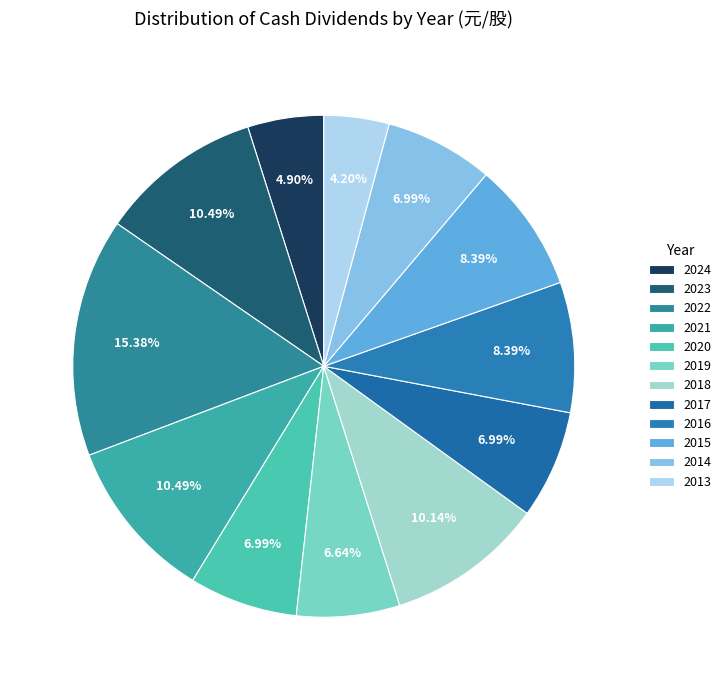

Count the number of slices in the pie.

12